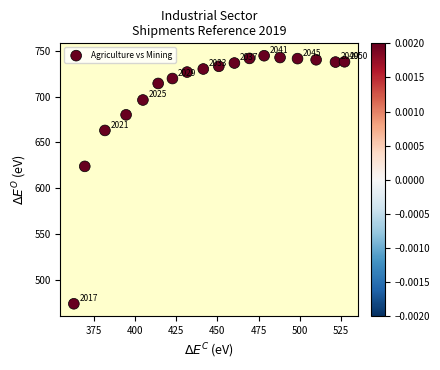

What Y value in the scatter plot is closest to 609?

623.9